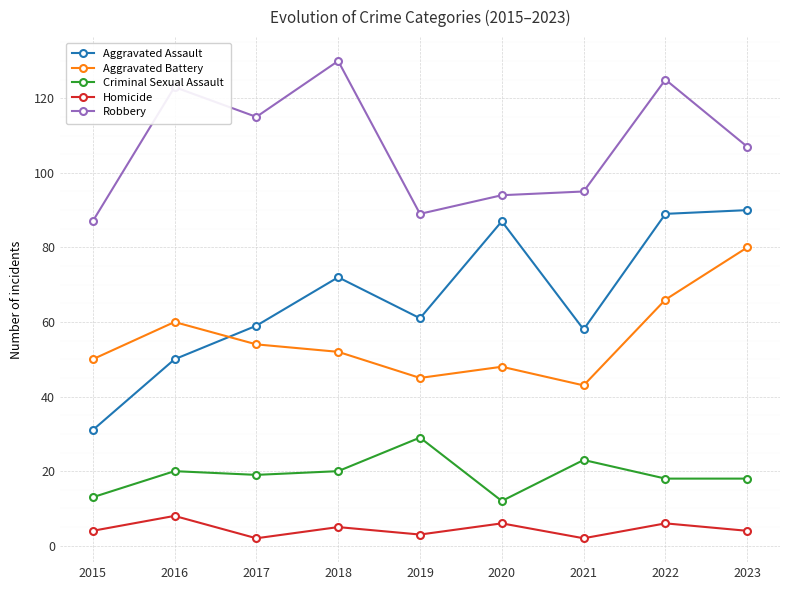

True or false: Robbery has a value of 161 at 2017.

False